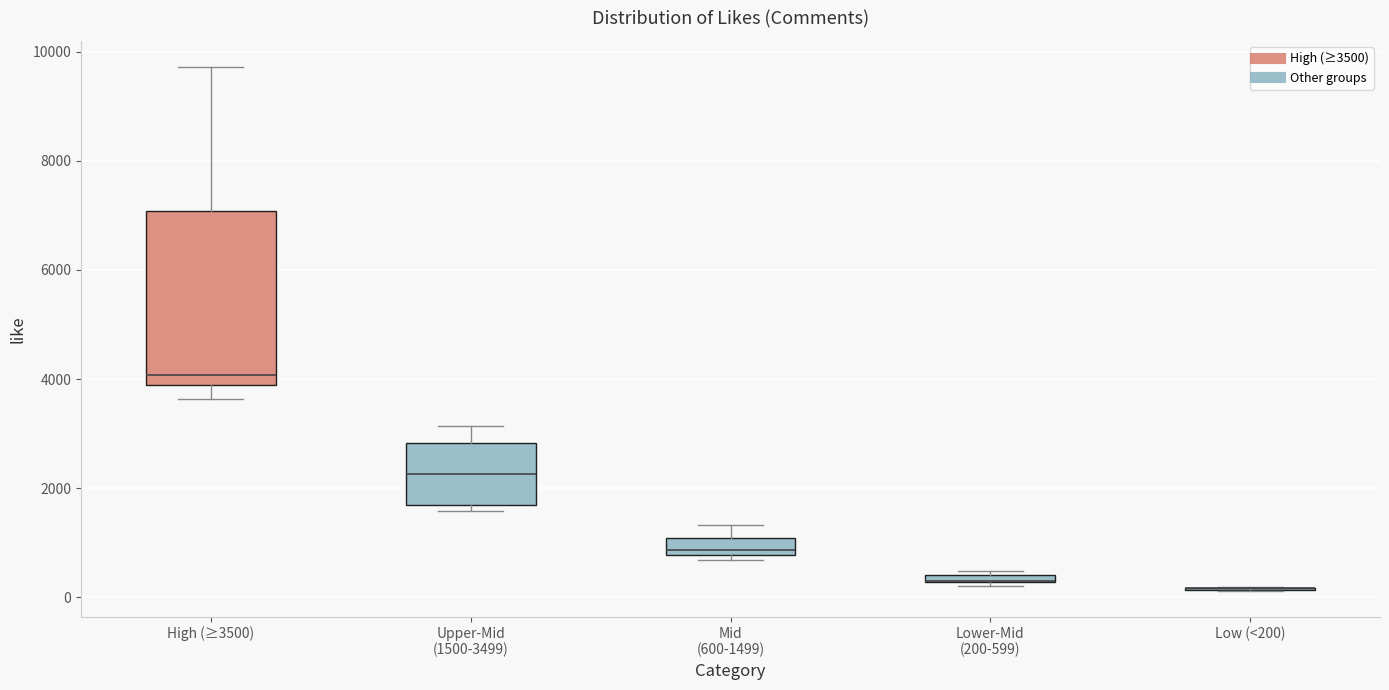

Comparing the boxes themselves (not the whiskers), which one is the tallest?

High (≥3500)